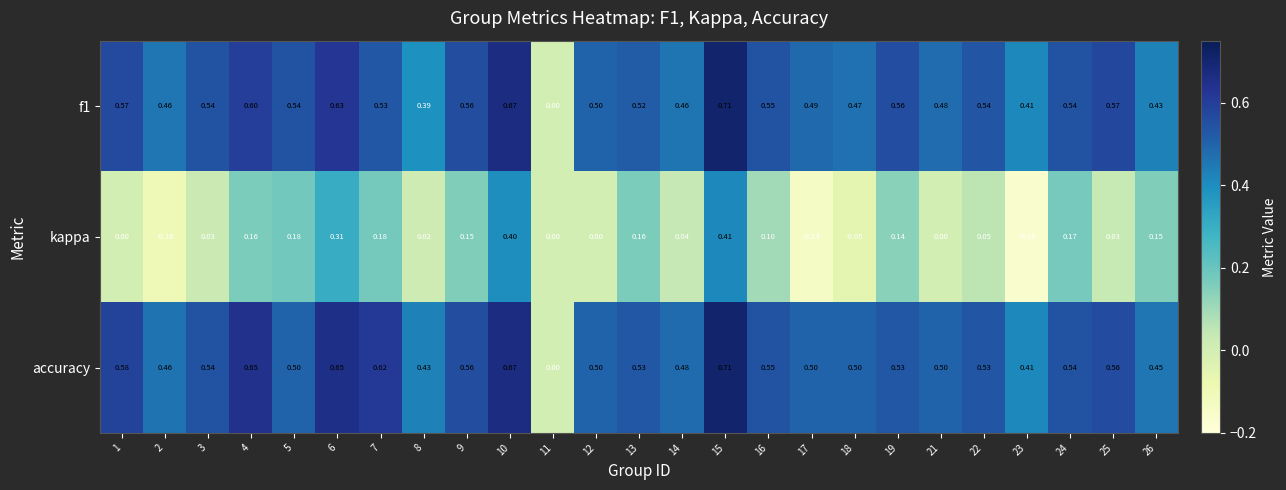

At which category is the sum across all series the highest?

15